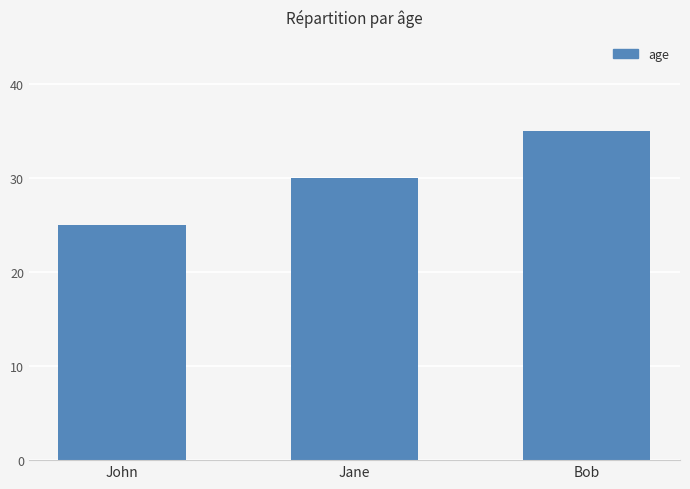

What is the sum of all values?

90